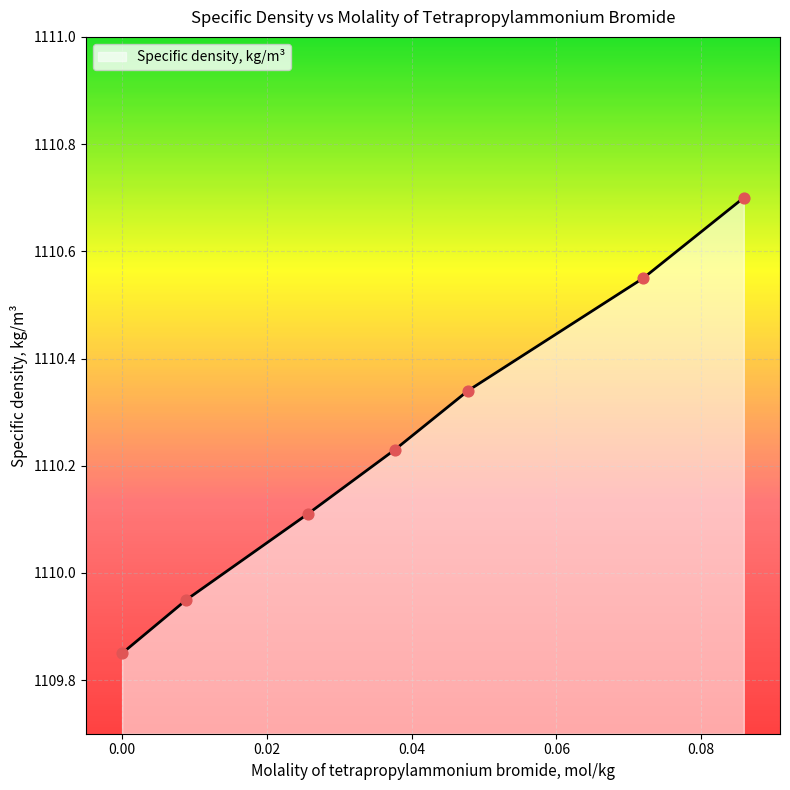

True or false: the data has more than 0 interior local peaks.

False